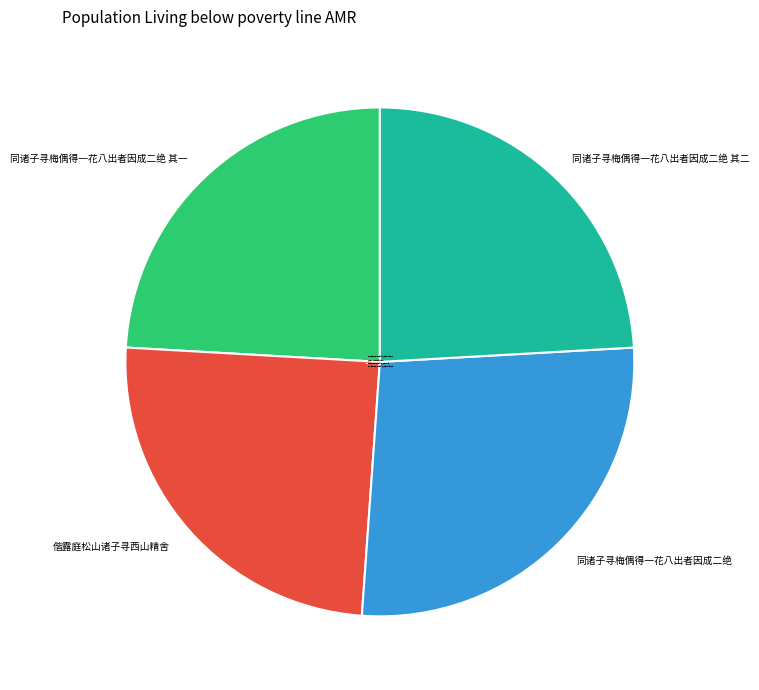

Is there any slice that represents more than half of the pie?

No